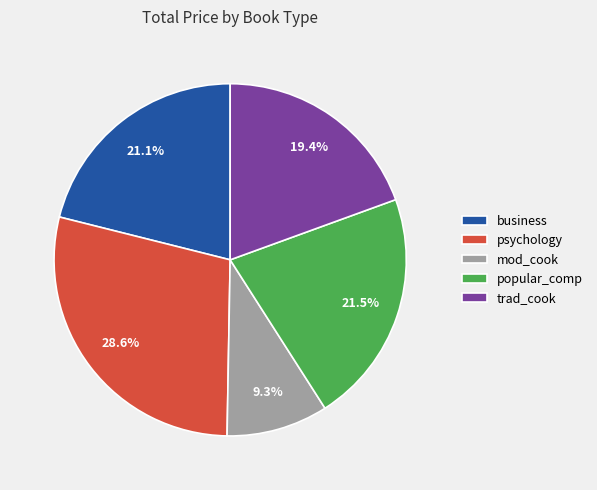

Is the sum of popular_comp and mod_cook greater than half?

No